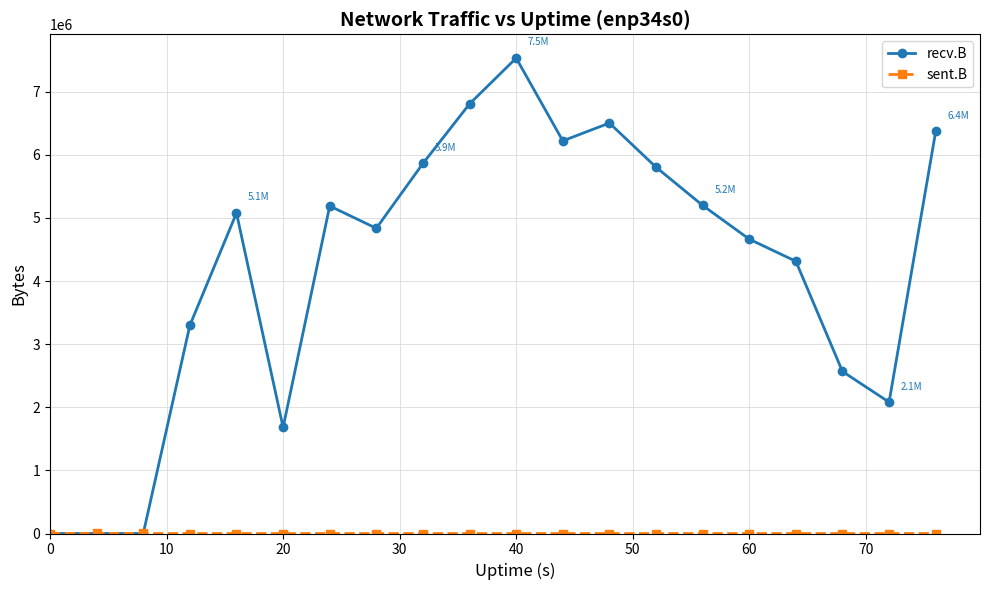

What is the highest value of the recv.B series?

7534294